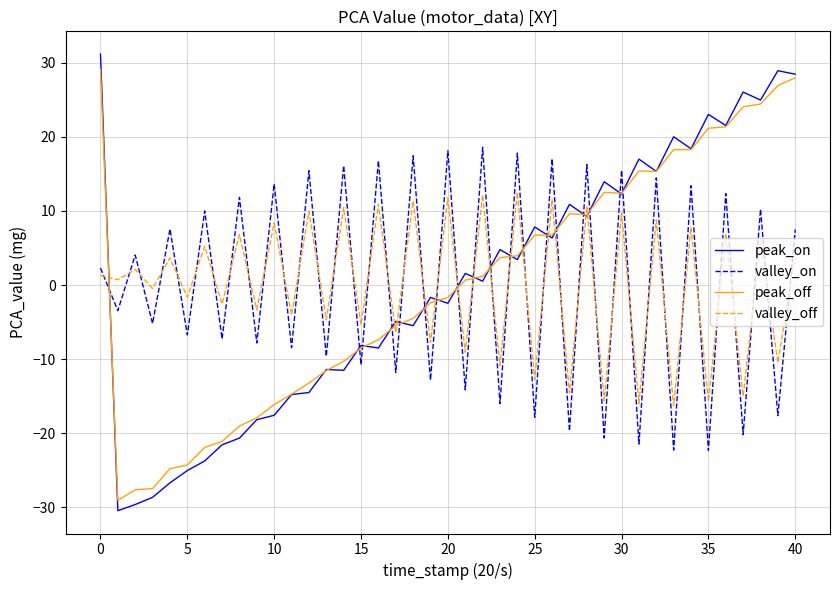

Which series has the widest spread of values?

peak_on